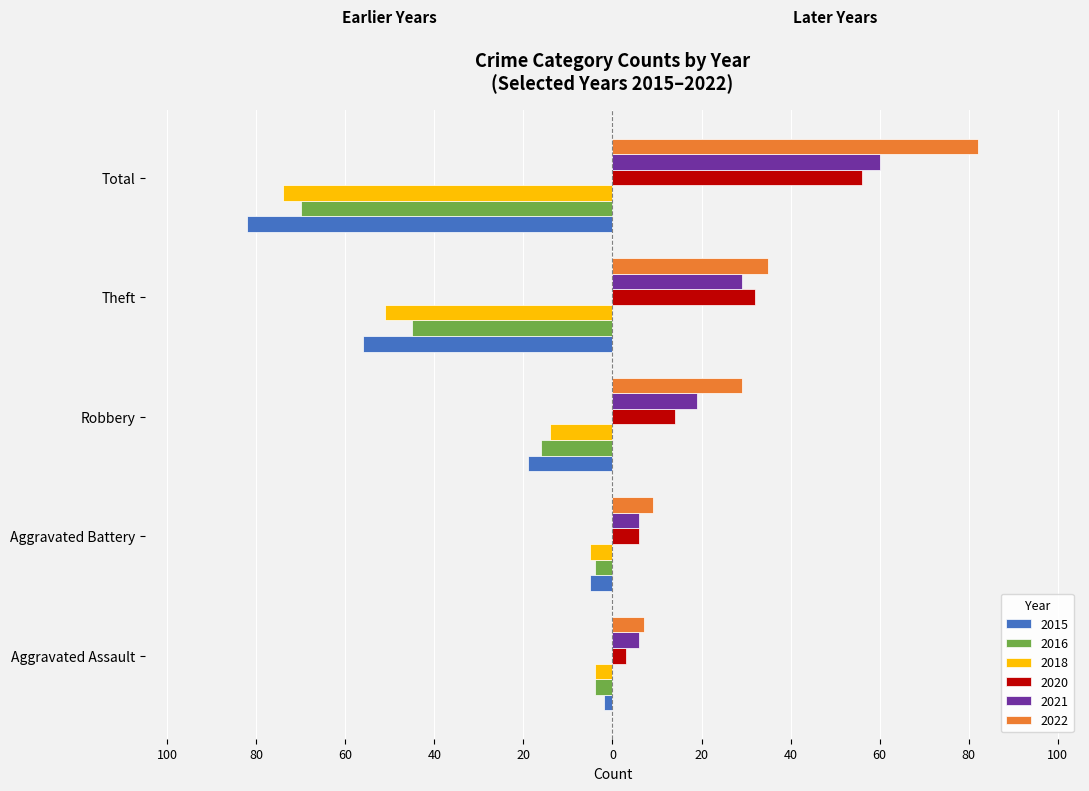

What are all the series names shown in the legend?

2015, 2016, 2018, 2020, 2021, 2022